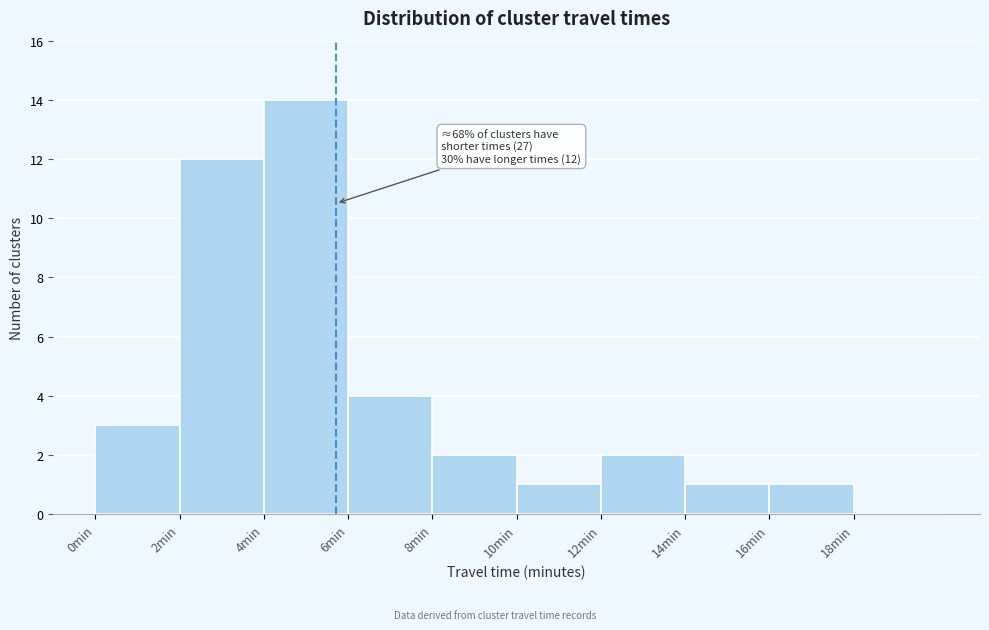

Which range on the x-axis has the tallest bar?

4 to 6